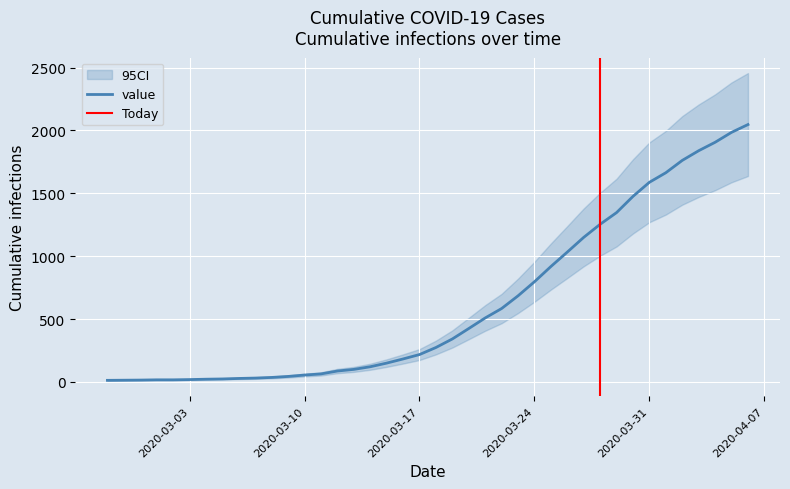

What position from the left is 2020-03-15?

18